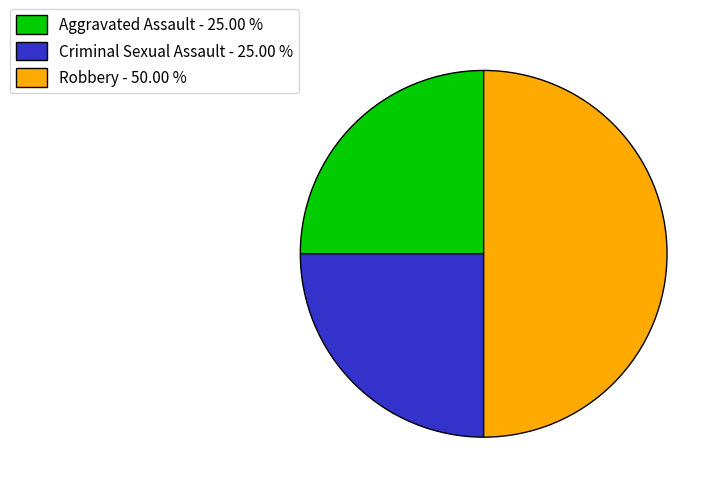

Which category has the biggest portion of the pie?

Robbery - 50.00 %